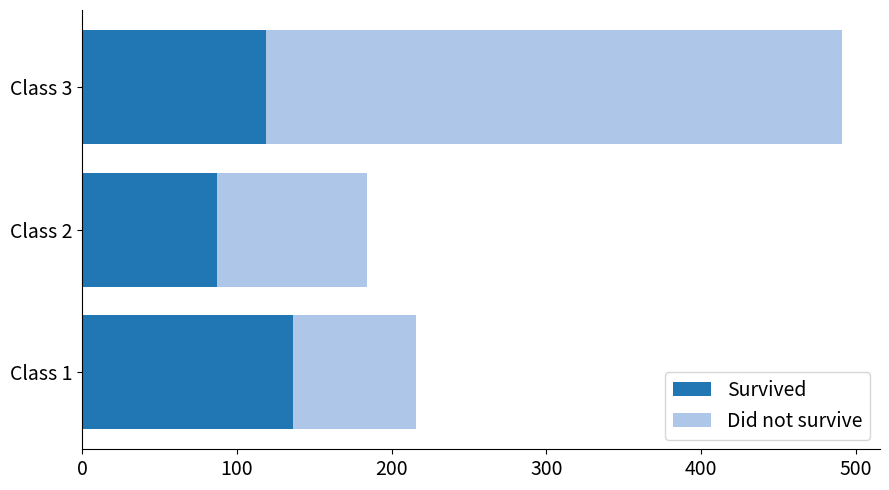

Where is Survived nearest to the value 111?

Class 3